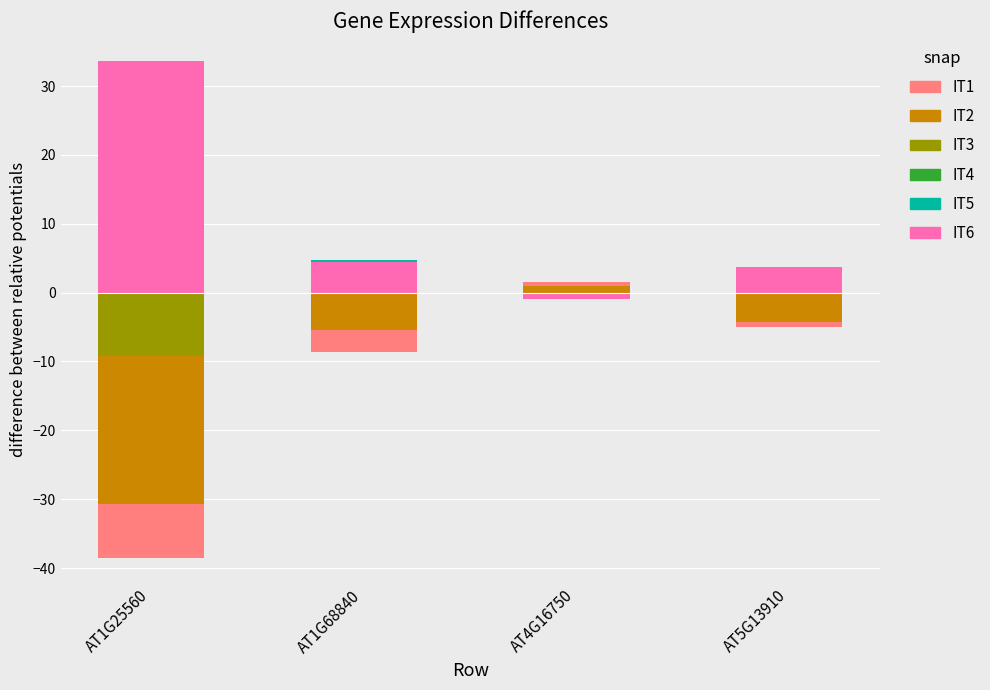

Which series has the largest total across all categories?

IT6